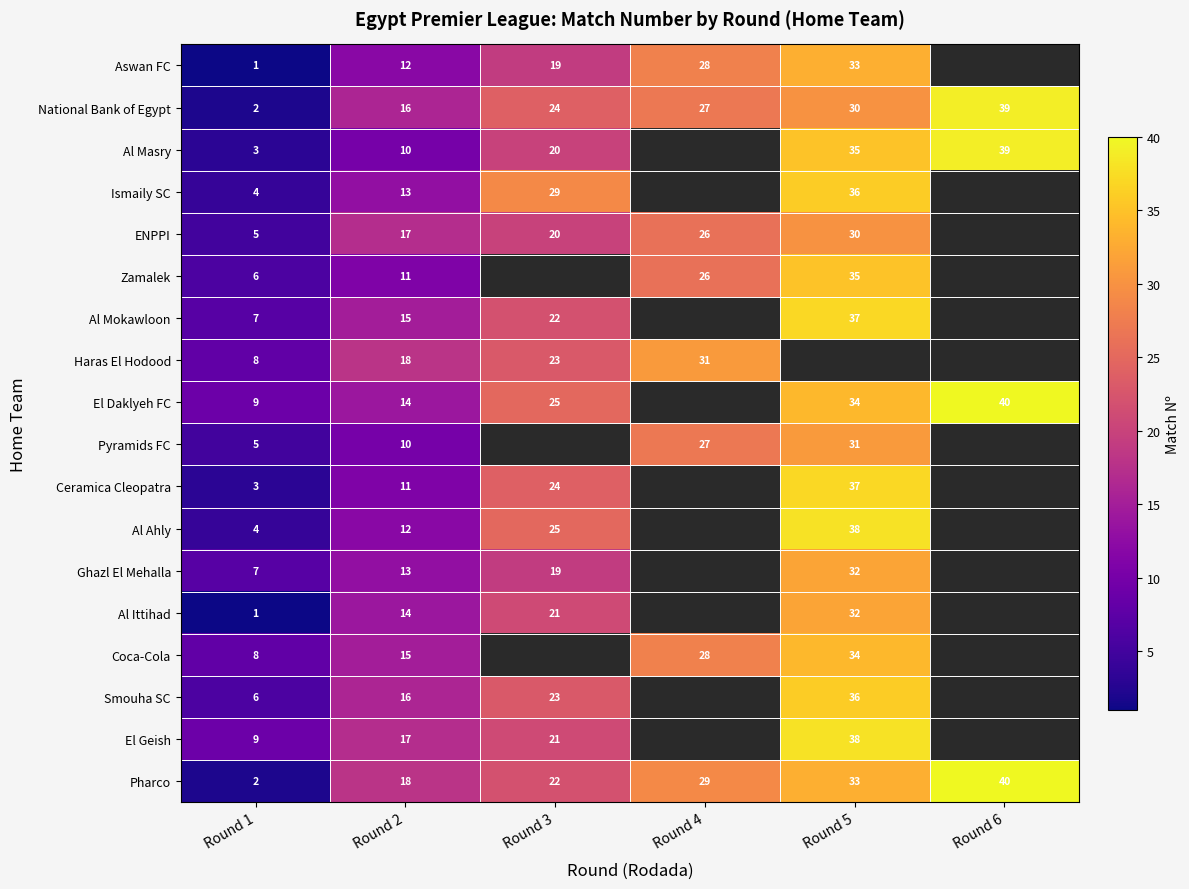

What is the difference between the Al Ittihad values at Round 2 and Round 3?

7